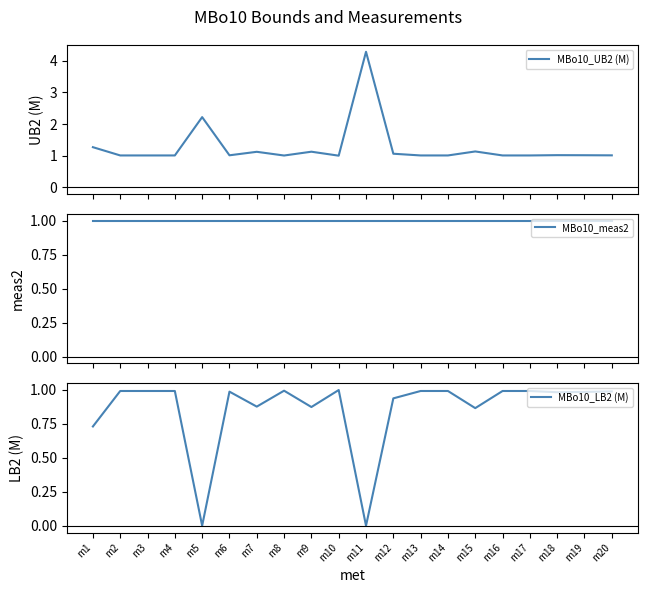

Does the chart display data point markers on the line(s)?

No